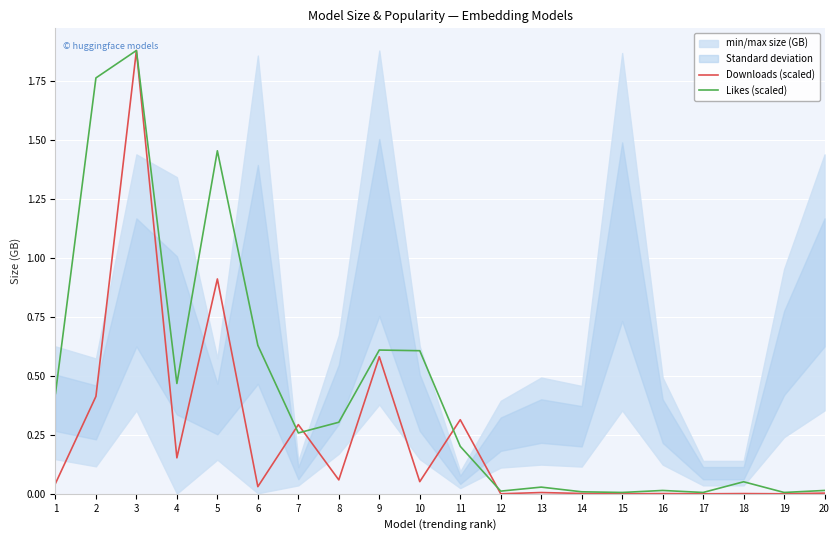

In Likes (scaled), how many points are lower than both neighbors (excluding endpoints)?

6